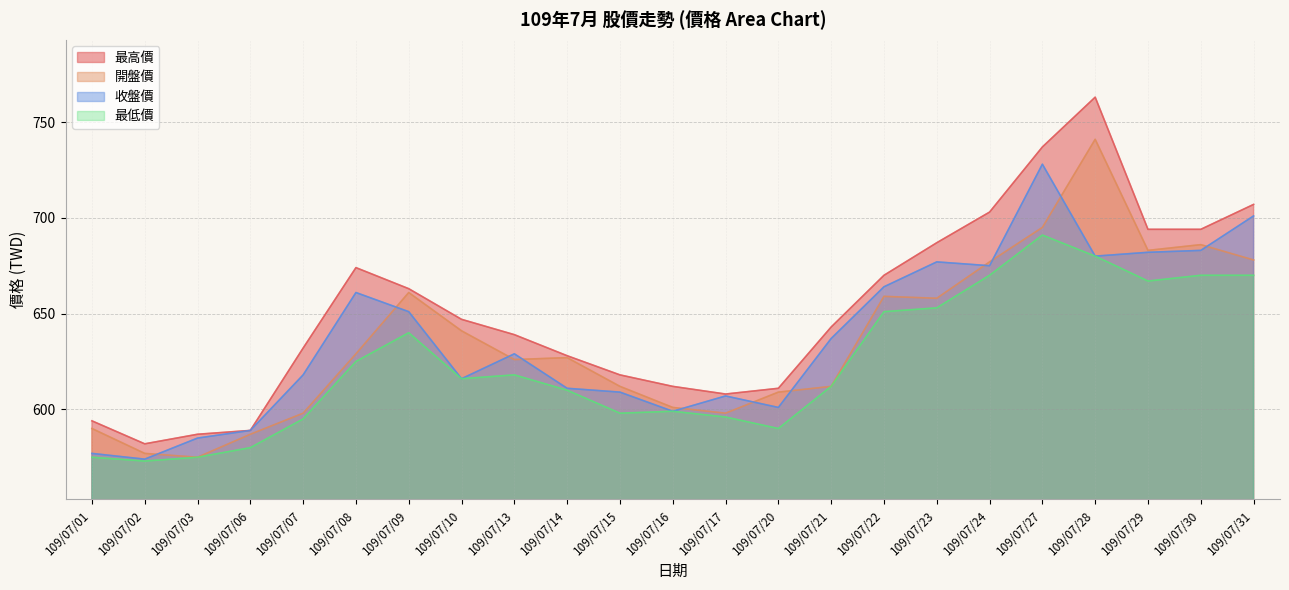

Which series has the largest total across all categories?

最高價